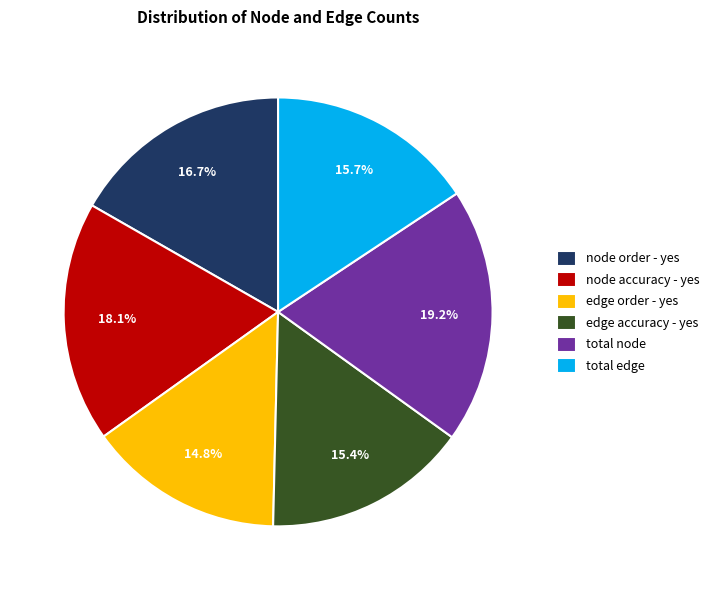

To the nearest percent, what portion does total node represent?

19%